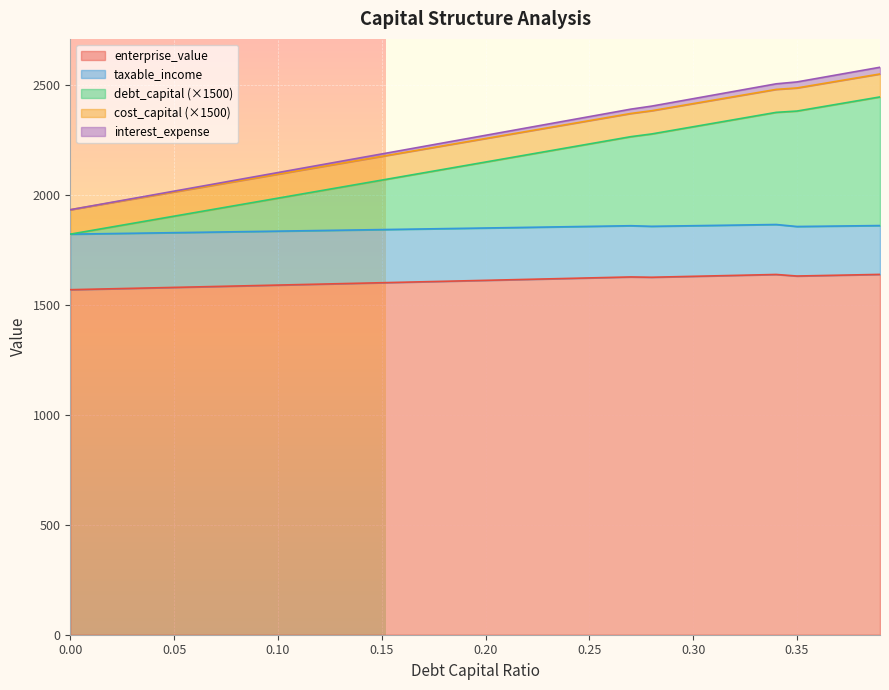

What is the minimum value for enterprise_value?

1569.1